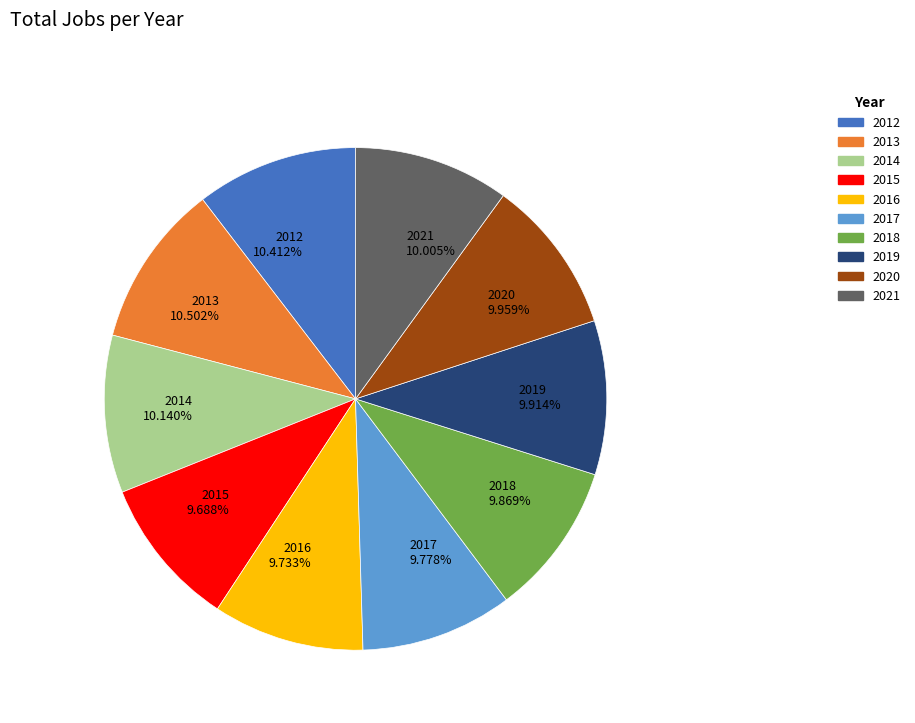

Does 2013 account for over 50% of the chart?

No